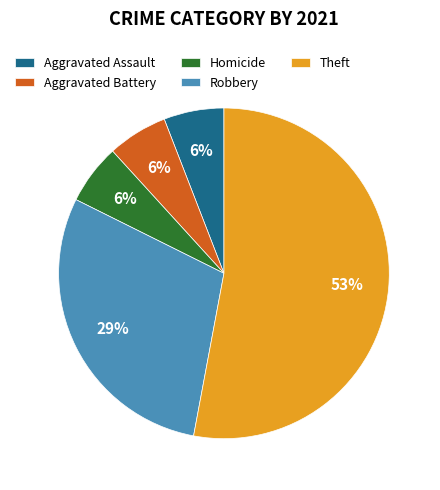

To the nearest percent, what percentage of the pie is Robbery?

29%